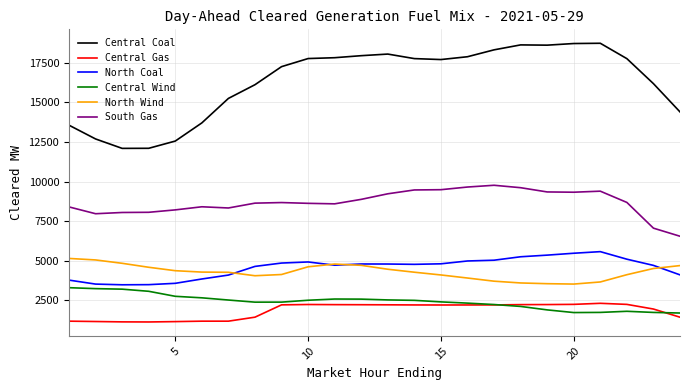

What is the lowest value of the South Gas series?

6550.1